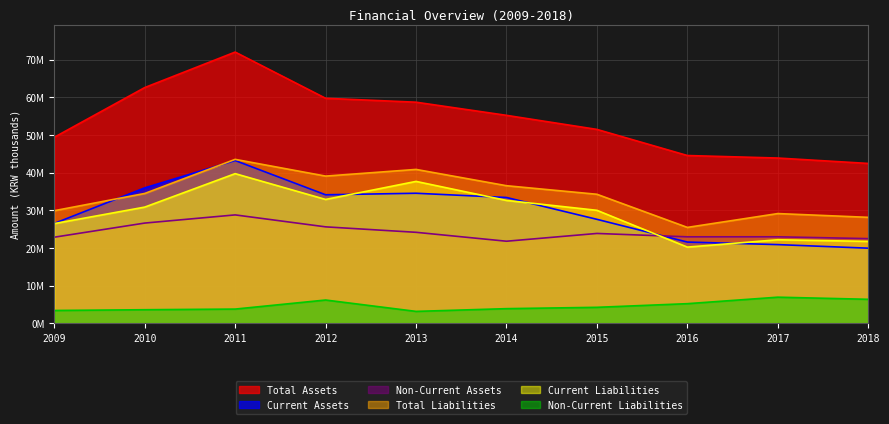

At which label does Total Assets first exceed 55236132?

2010